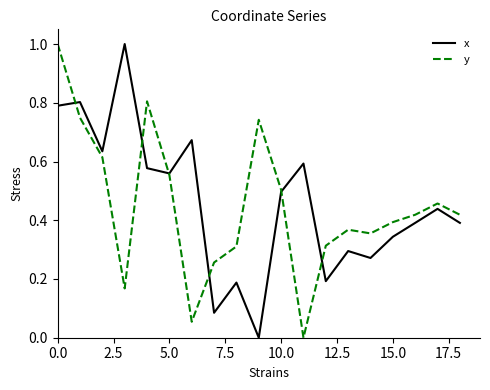

What is the greatest value displayed?

1.0